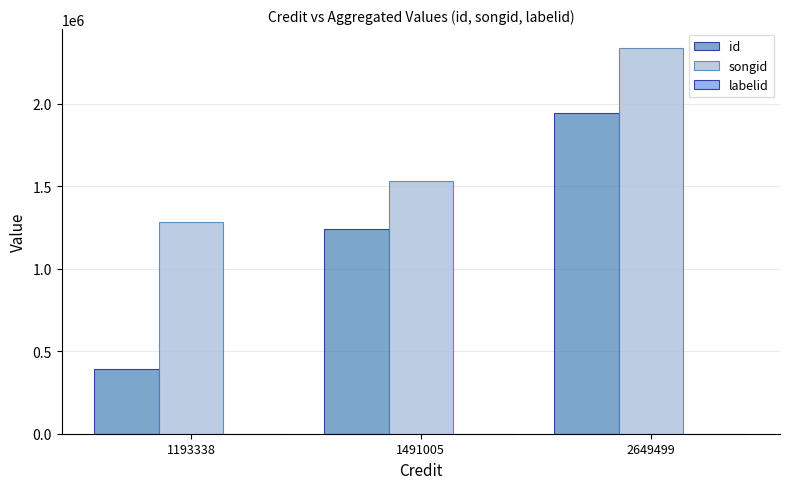

True or false: songid has a value of 2046743 at 1193338.

False